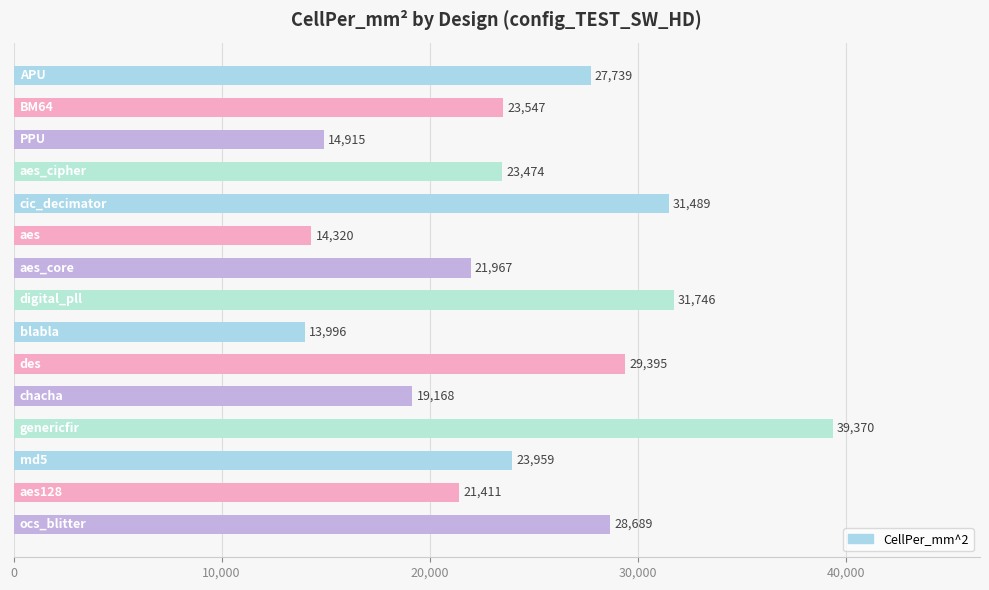

What is the minimum value shown in the chart?

13995.7